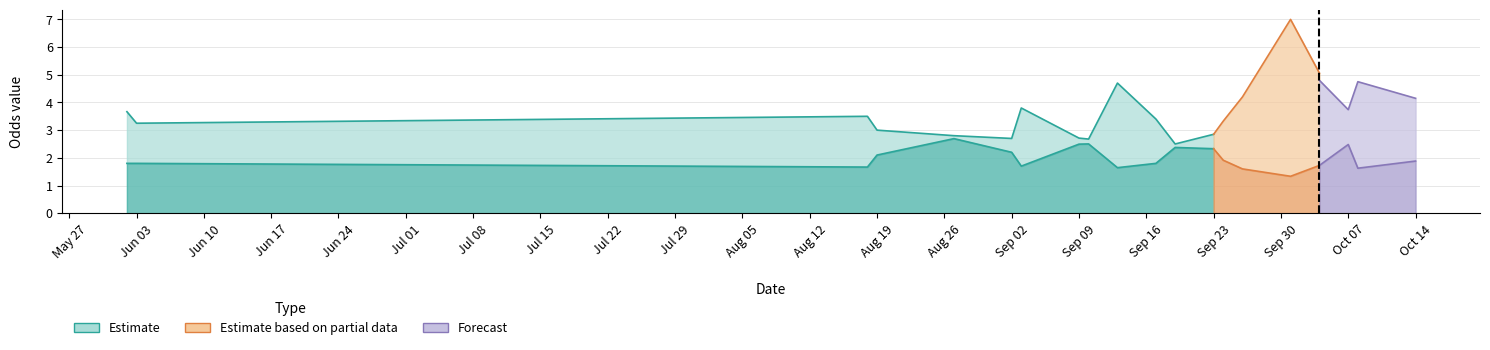

What is the label of the 17th point from the right?

2023-09-17